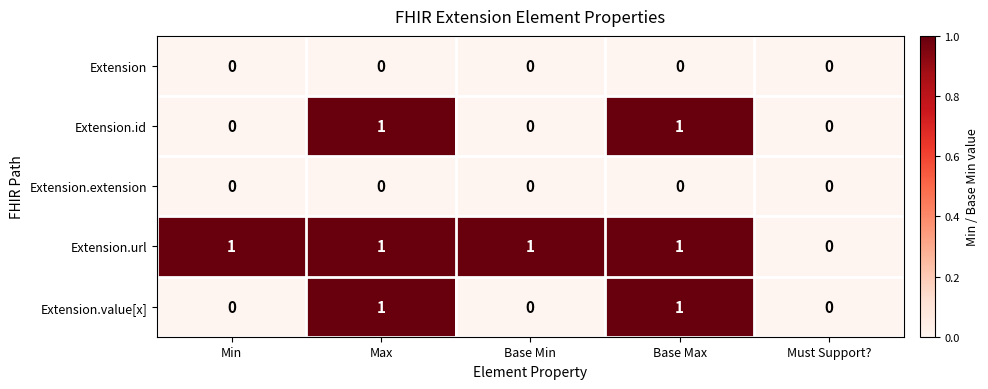

The Extension.url series shows 1 at Base Max. True or false?

True